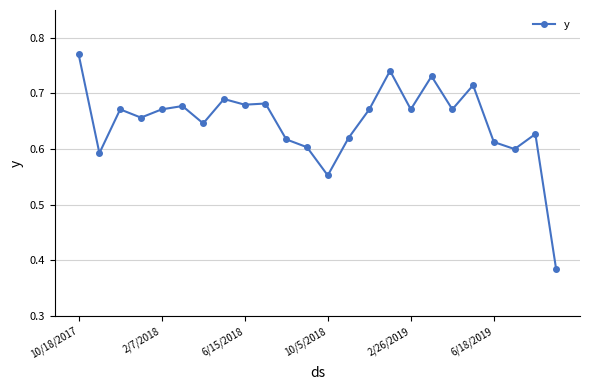

What is the sum of all values?

15.6